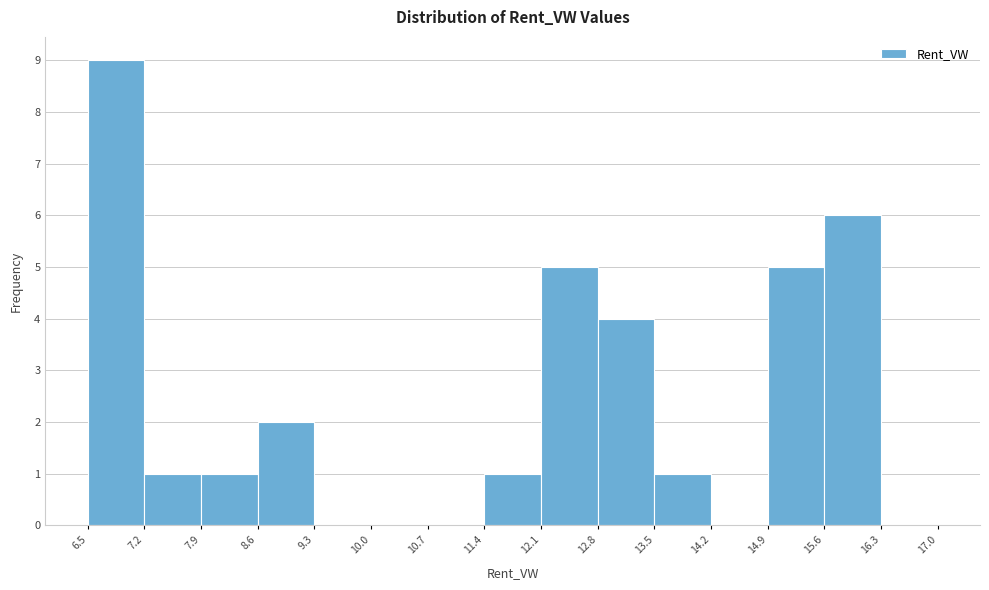

What is the height of the bar covering 8.6 to 9.3 on the x-axis? The values are not printed on the chart, so give them approximately, as read against the axis.

2